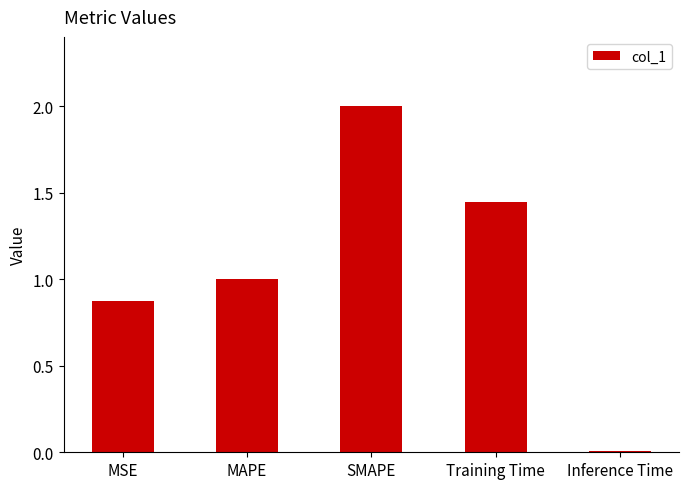

Does the chart contain stacked bars?

No